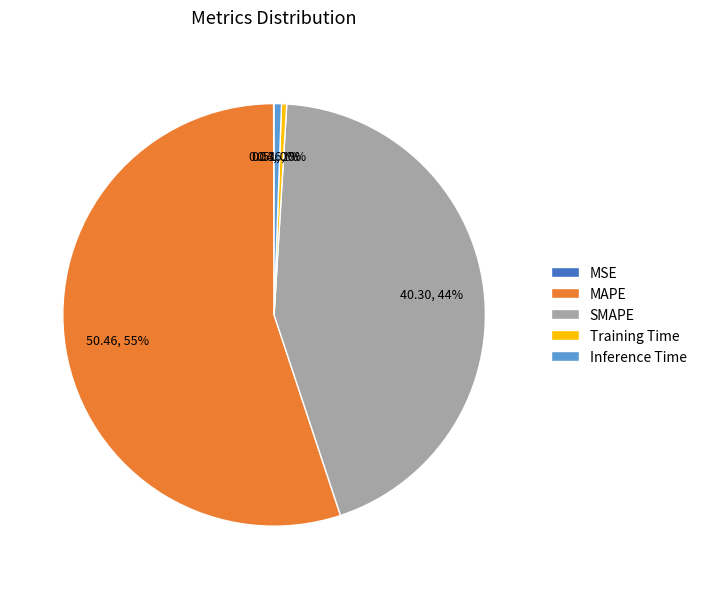

Is the sum of MAPE and SMAPE greater than half?

Yes